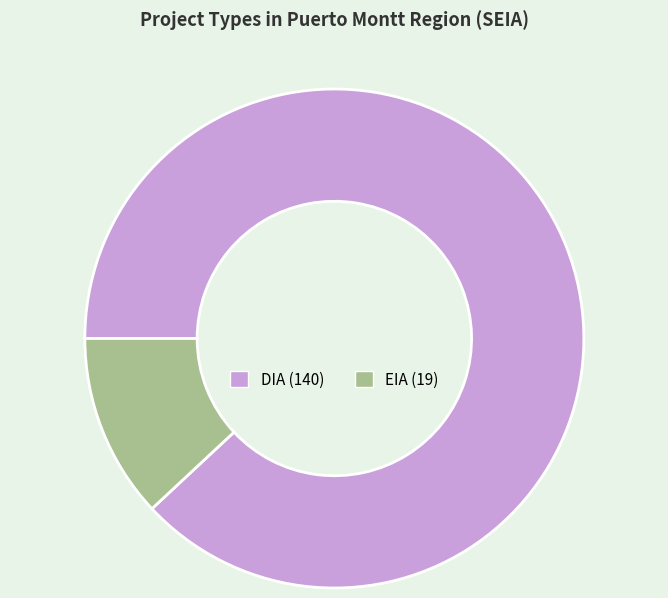

What is the ratio of the value at DIA to the value at EIA?

7.4